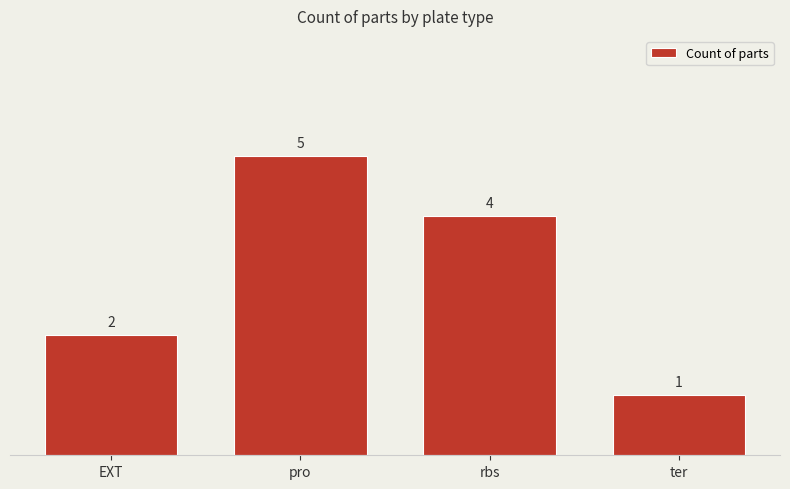

Count the values in the range 2 to 5.

3